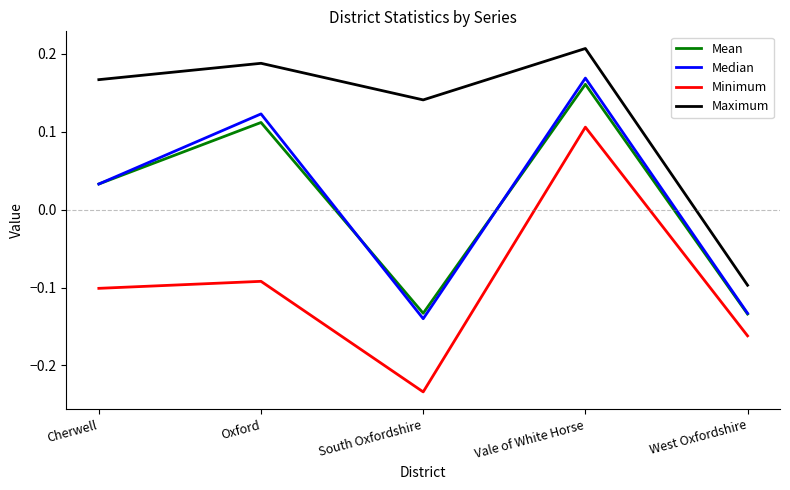

Is the value of Median at South Oxfordshire greater than the value of Minimum at West Oxfordshire?

Yes